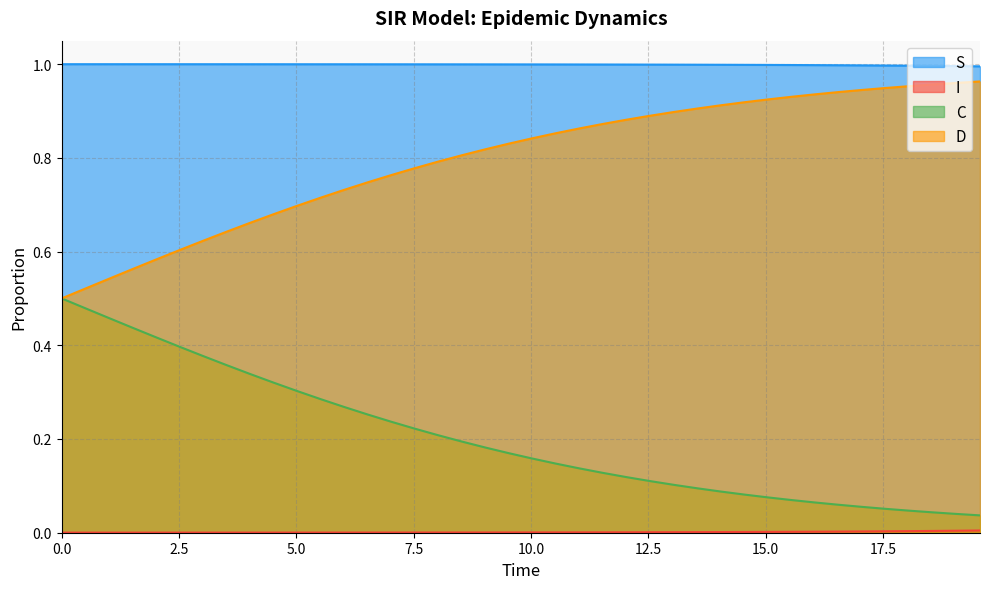

Which series has the largest total across all categories?

S